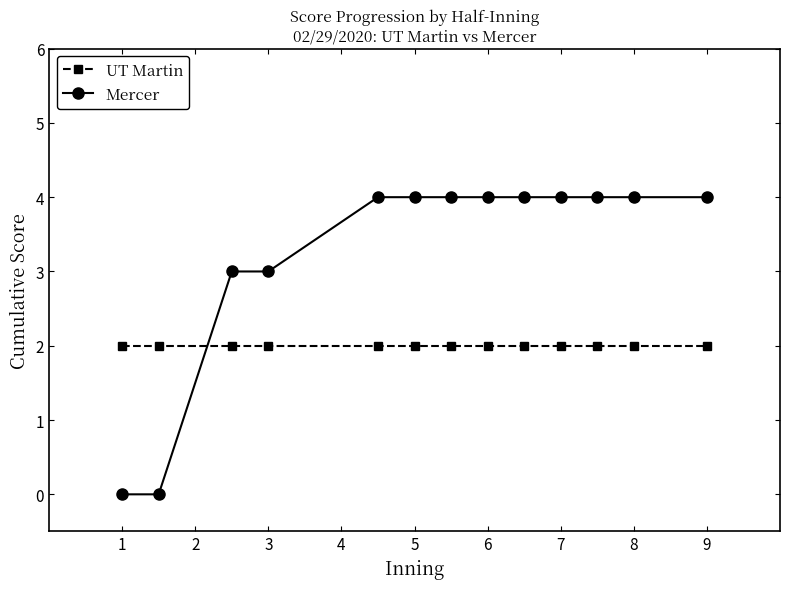

Which series has the largest total across all categories?

Mercer